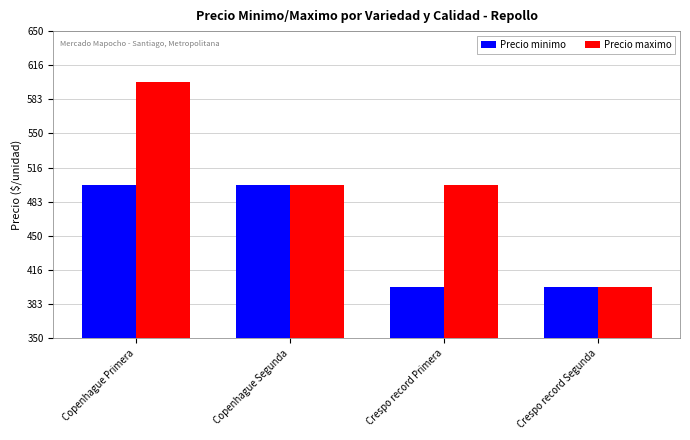

Reading right to left, transcribe all the data shown in this chart.

Precio minimo: Crespo record Segunda=400	Crespo record Primera=400	Copenhague Segunda=500	Copenhague Primera=500
Precio maximo: Crespo record Segunda=400	Crespo record Primera=500	Copenhague Segunda=500	Copenhague Primera=600